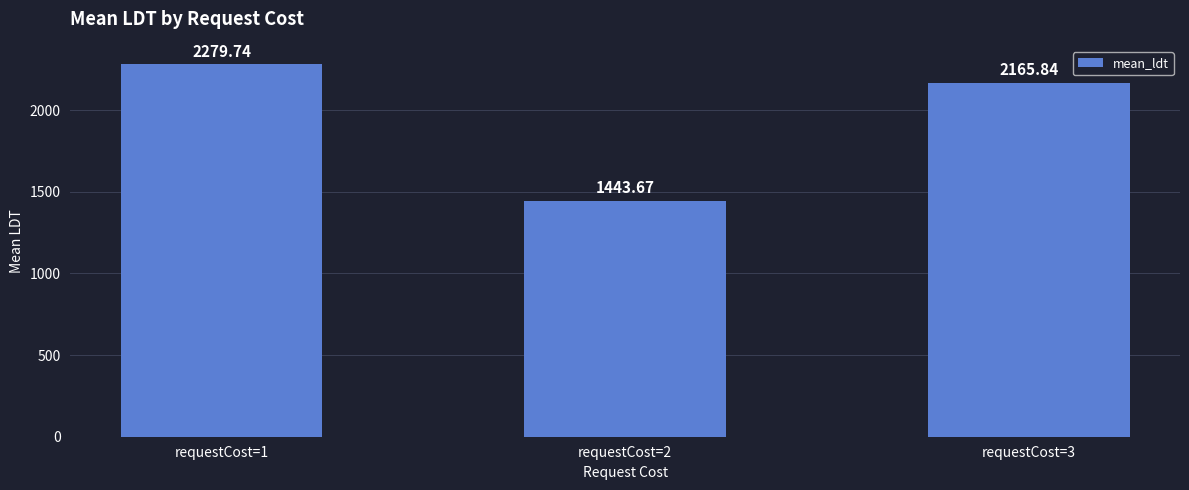

Reading left to right, list all the values displayed in this chart.

requestCost=1=2279.7	requestCost=2=1443.7	requestCost=3=2165.8